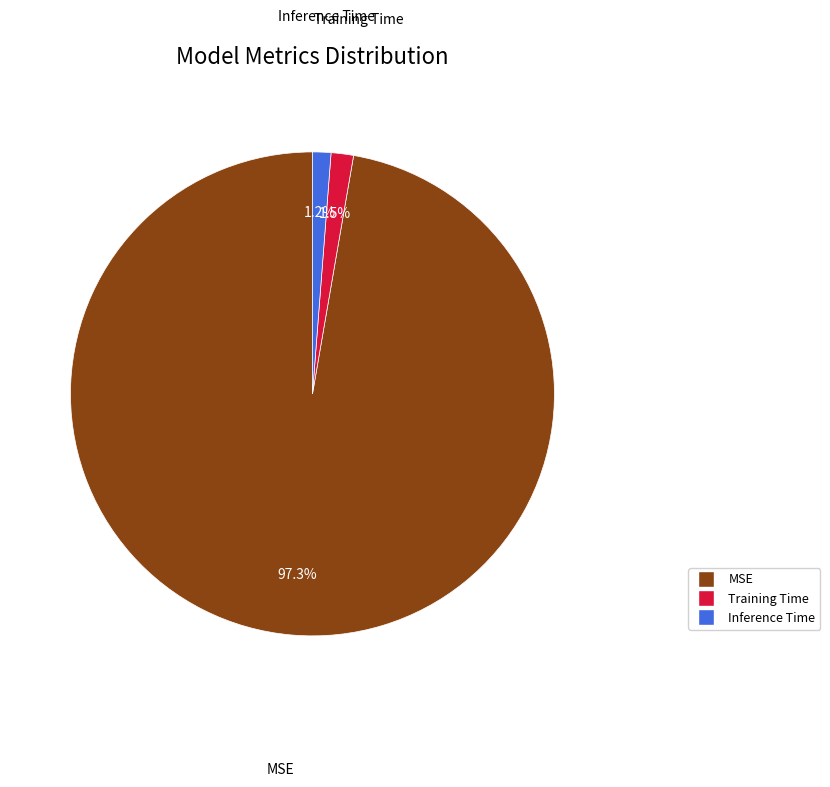

Does any single category account for the majority?

Yes